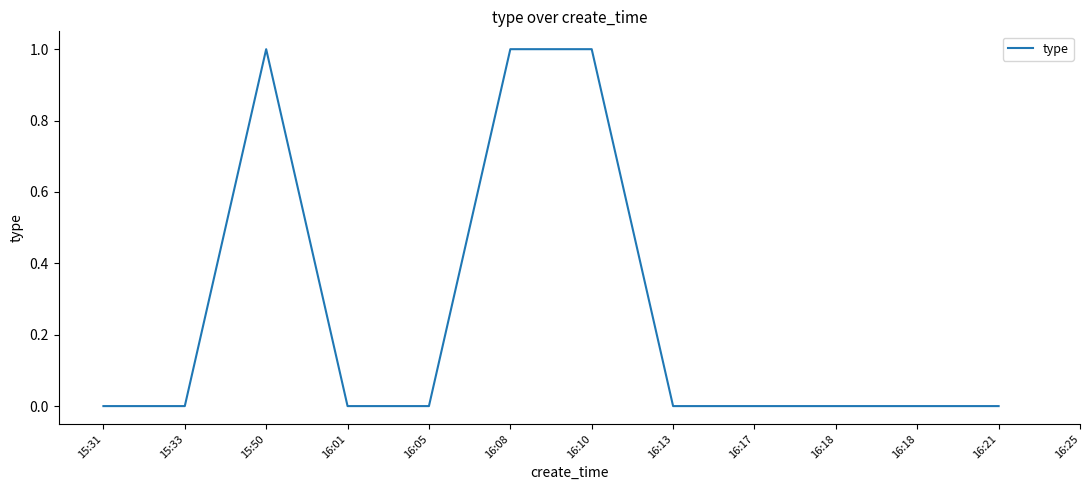

List the labels in order of value, smallest first.

15:31, 15:33, 16:01, 16:05, 16:13, 16:17, 16:18, 16:18, 16:21, 16:25, 15:50, 16:08, 16:10